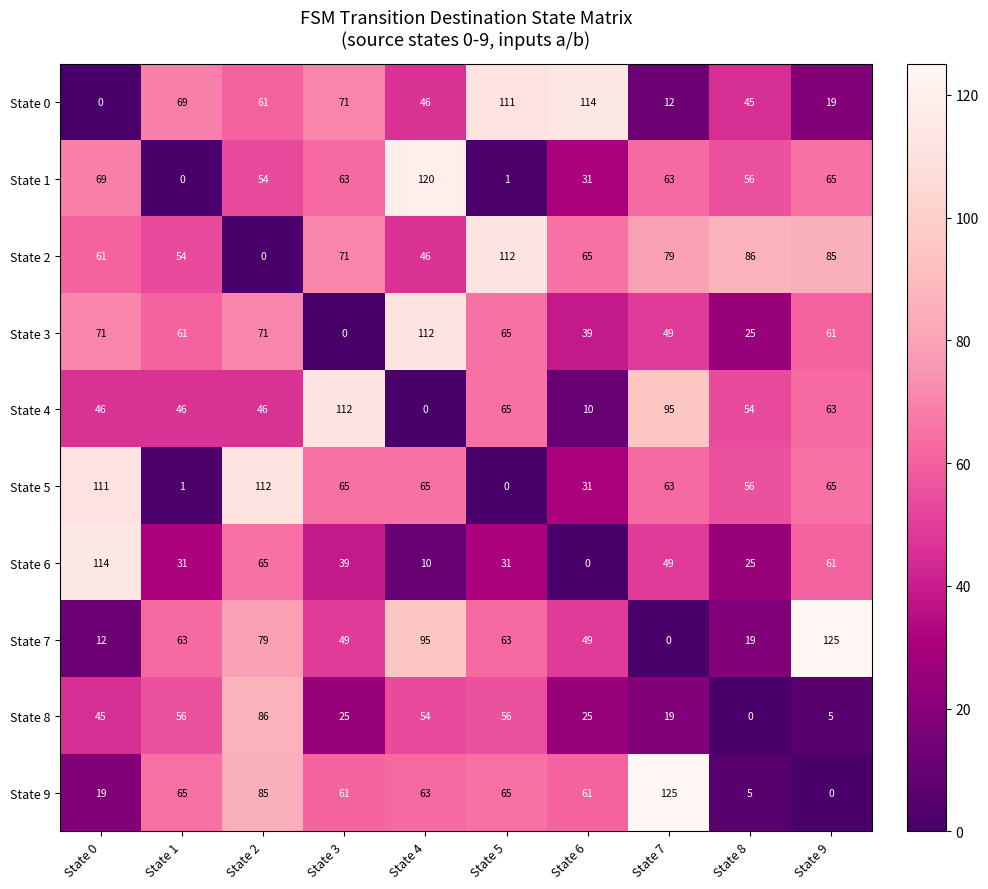

Rank the categories by State 2 value from lowest to highest.

State 2, State 4, State 1, State 0, State 6, State 3, State 7, State 9, State 8, State 5